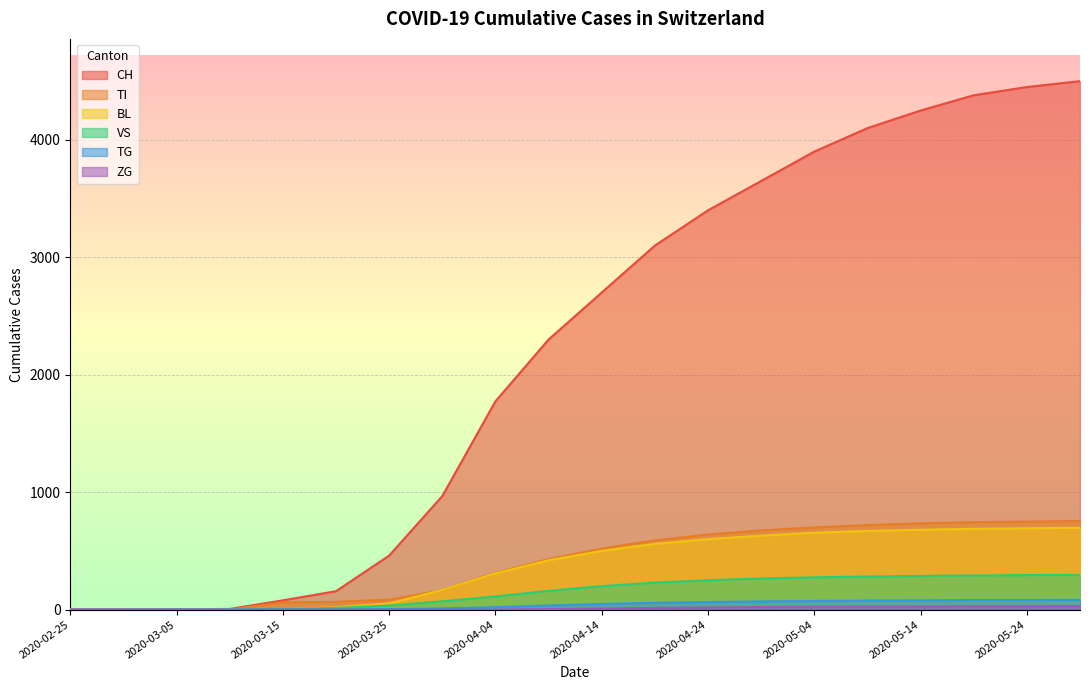

How many values in TI are above zero?

16